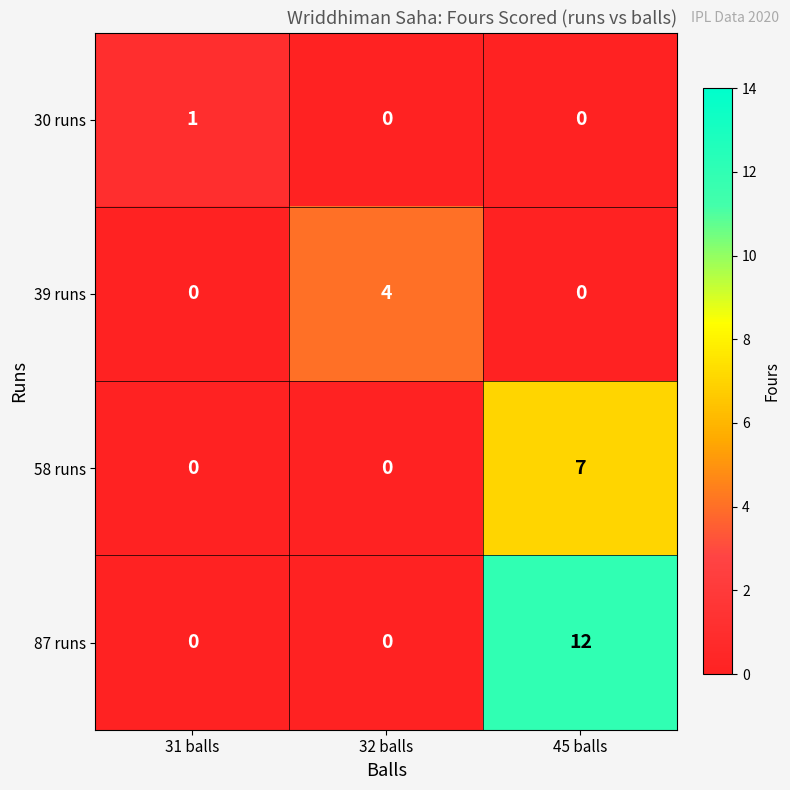

Which series changed the most between 32 balls and 45 balls?

87 runs